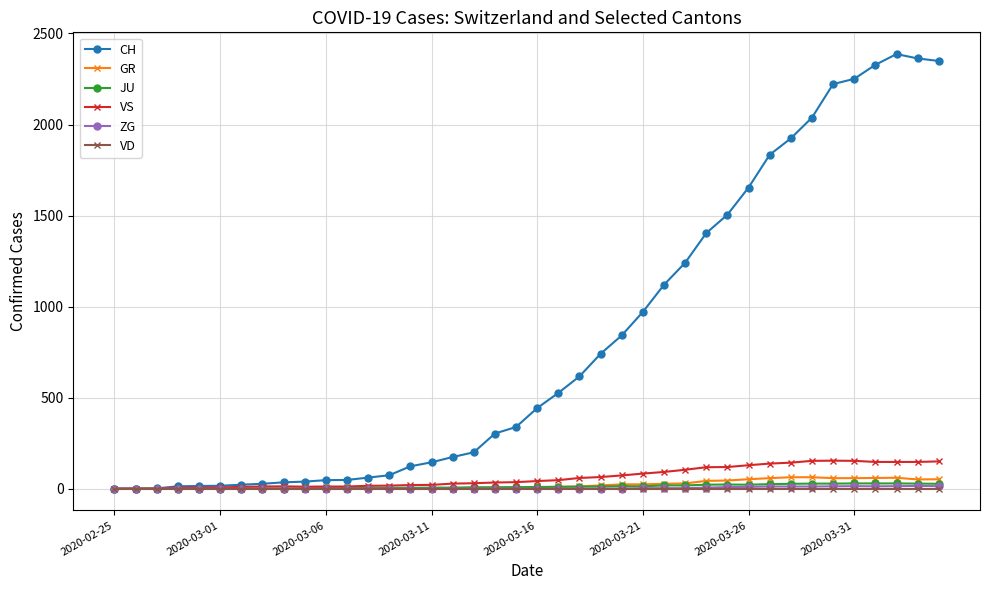

Which series has the largest range (max minus min)?

CH